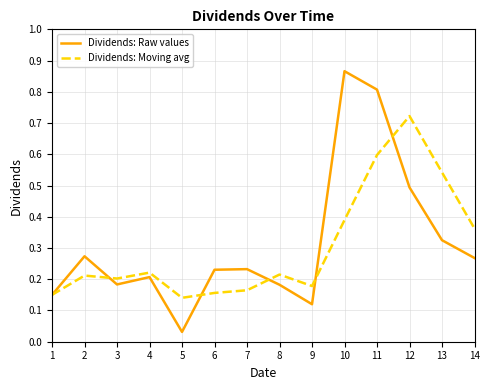

Is the value of Dividends: Raw values at 5 greater than the value of Dividends: Moving avg at 8?

No